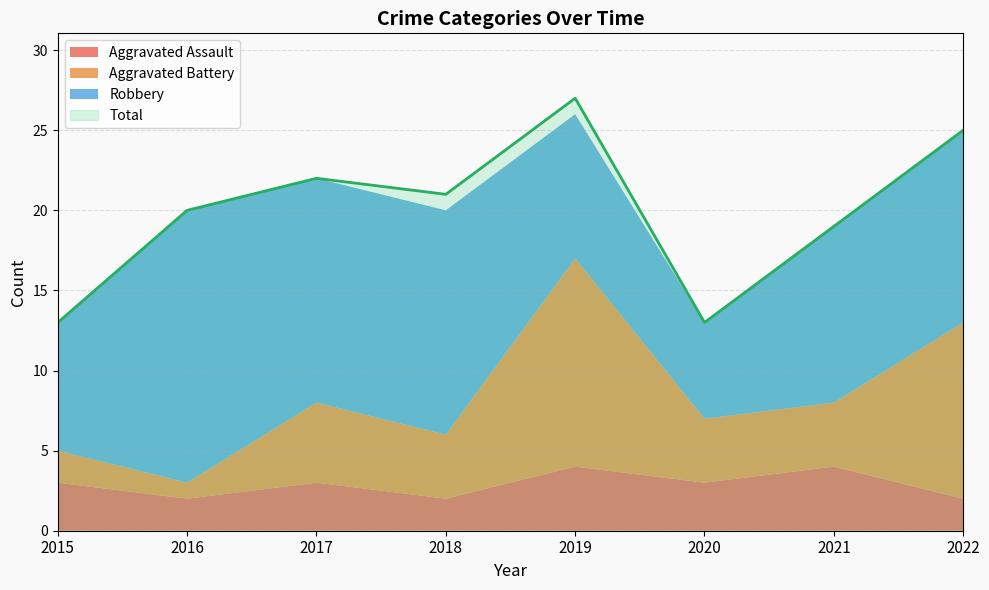

What are all the series names shown in the legend?

Aggravated Assault, Aggravated Battery, Robbery, Total